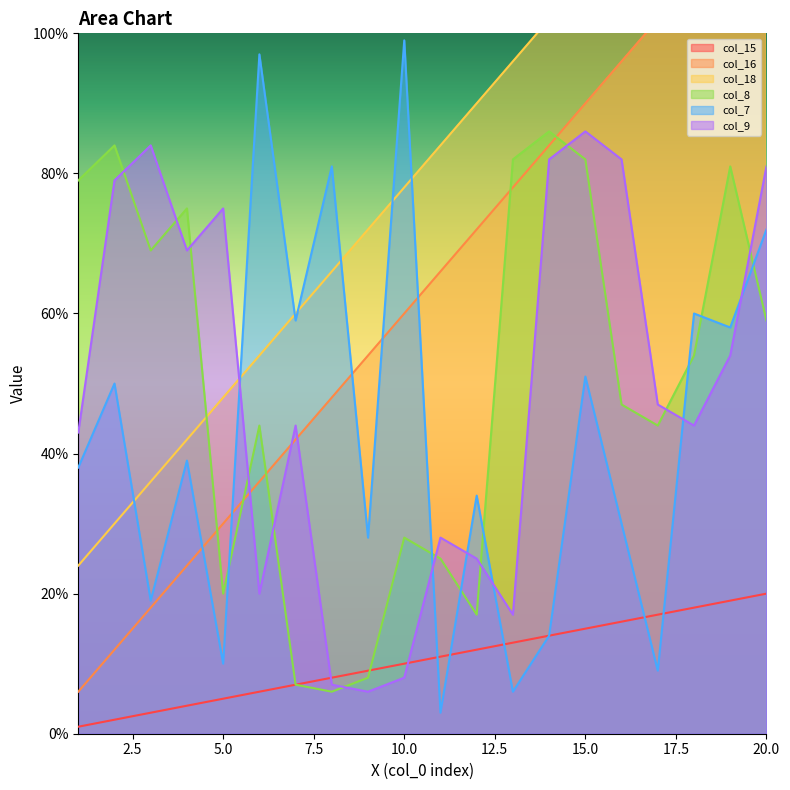

What is the maximum value for col_9?

86